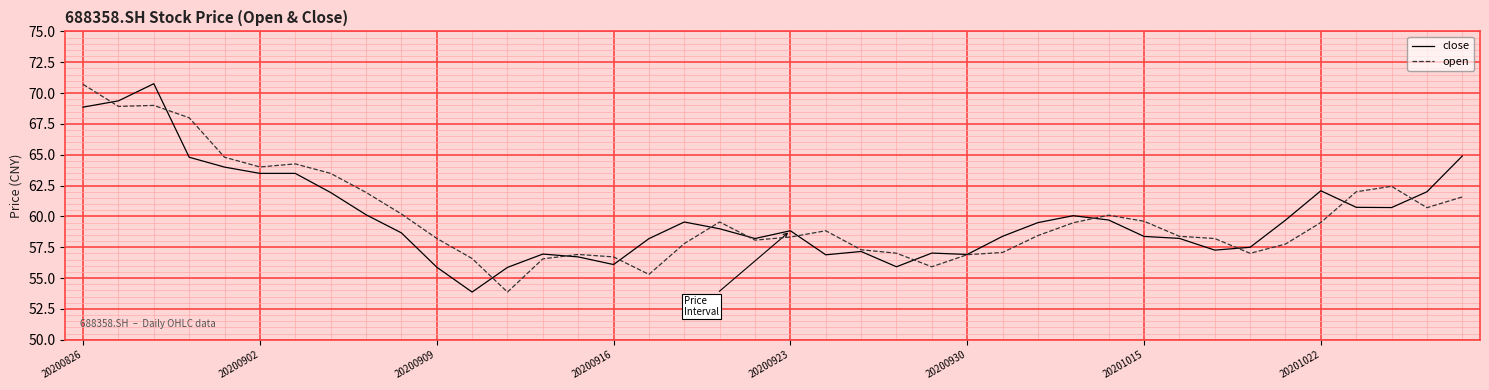

Does the chart display data point markers on the line(s)?

No